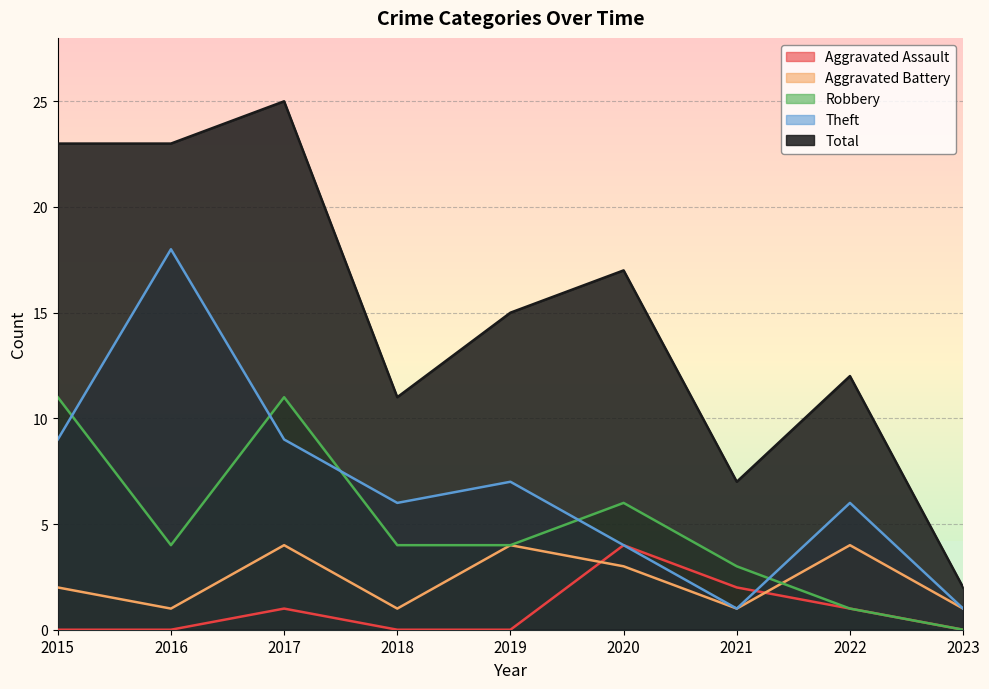

Does the chart display data point markers on the line(s)?

No